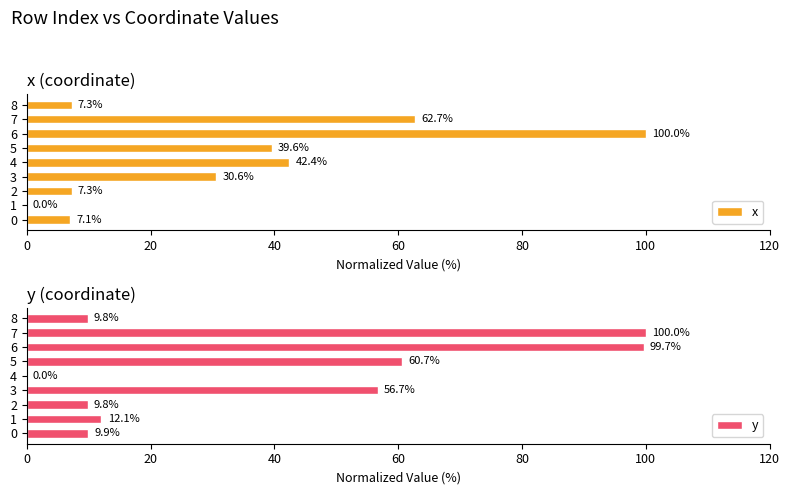

What value does the x series have at 0?

7.1